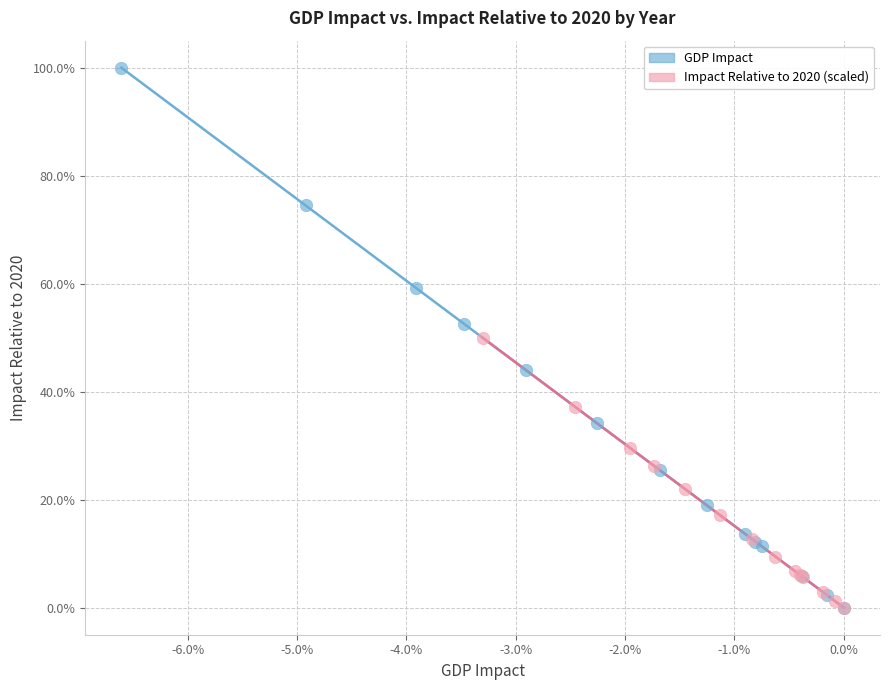

What are all the series names shown in the legend?

GDP Impact, Impact Relative to 2020 (scaled)